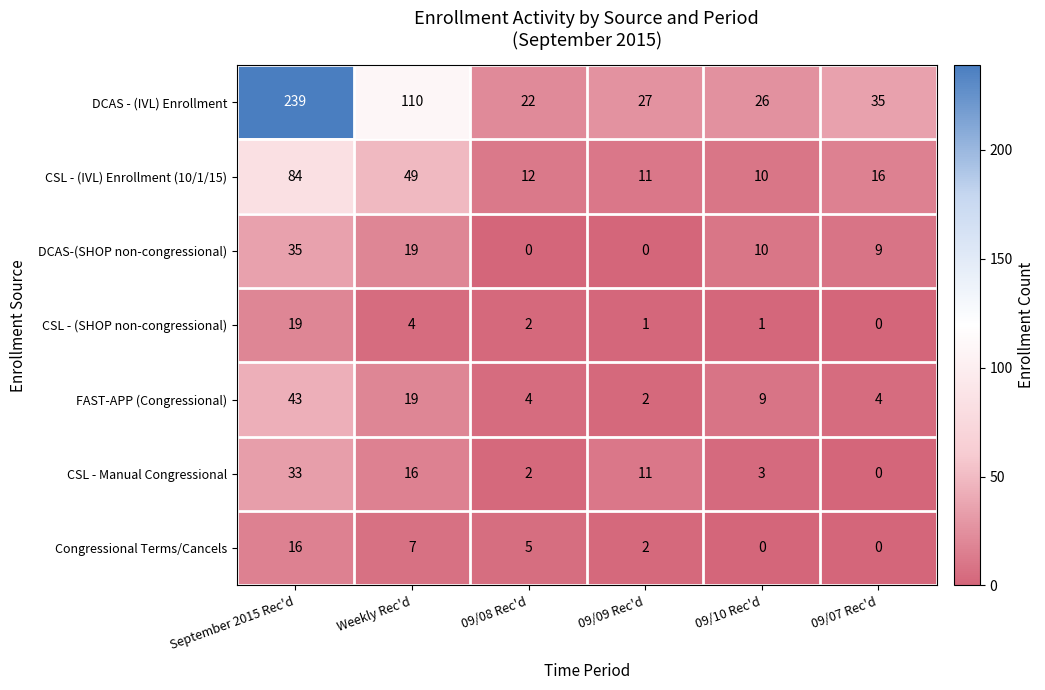

The Congressional Terms/Cancels series shows 2 at Weekly Rec'd. True or false?

False